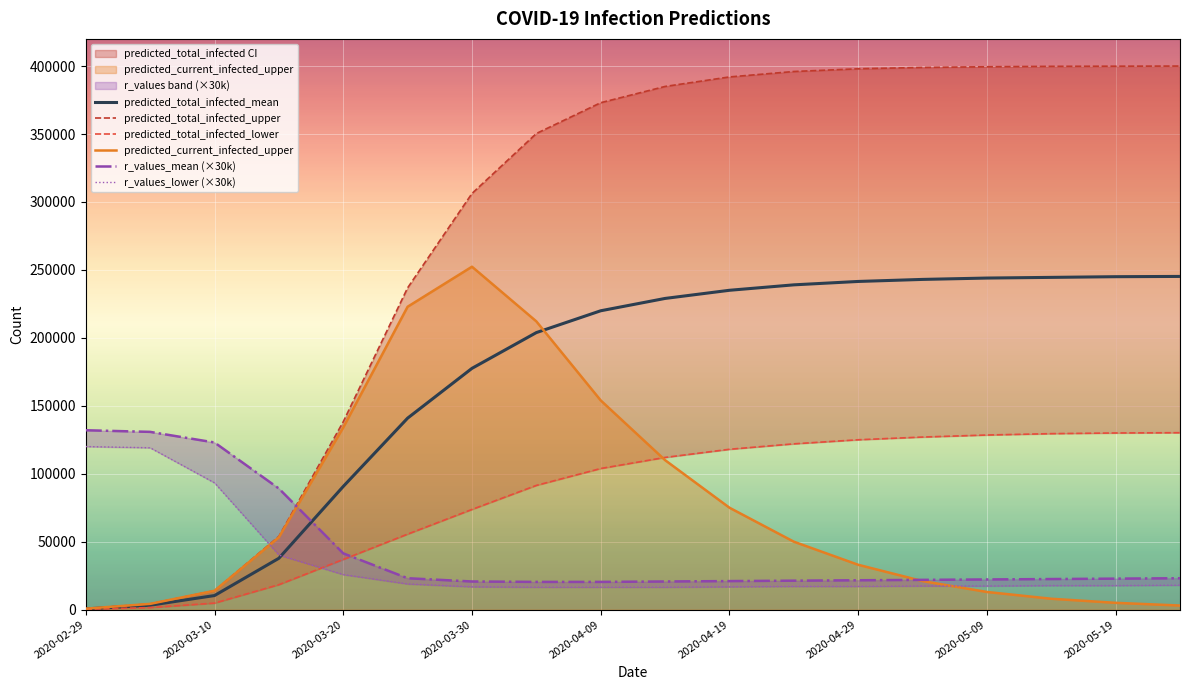

At which label is predicted_current_infected_upper closest to 126526?

2020-03-20